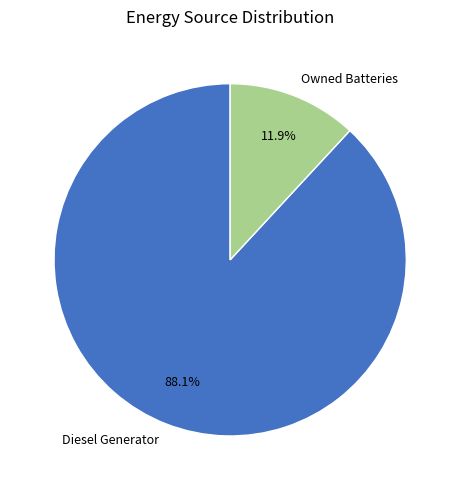

What portion of the pie excludes Diesel Generator?

11.9%